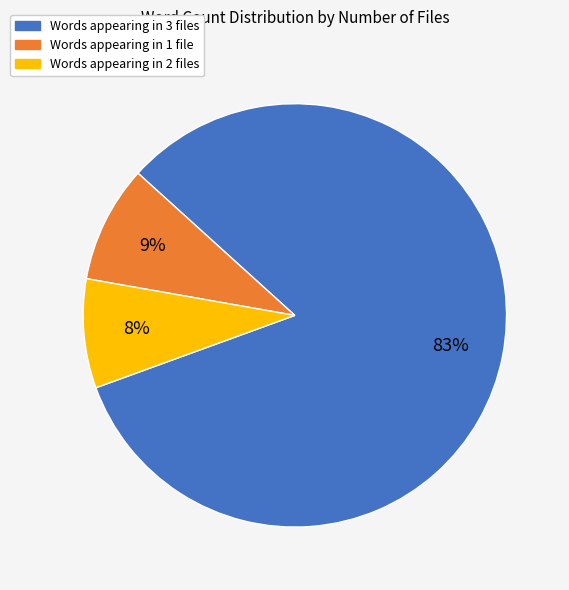

To the nearest percent, what is the average slice percentage?

33%